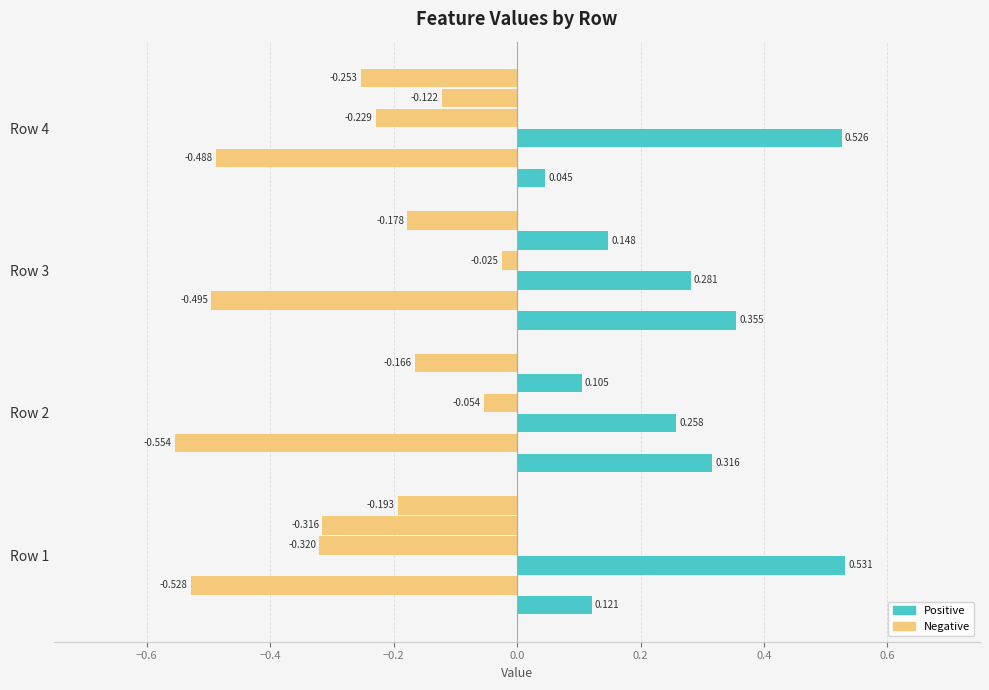

At which category does the chart reach its minimum across all series?

Row 2